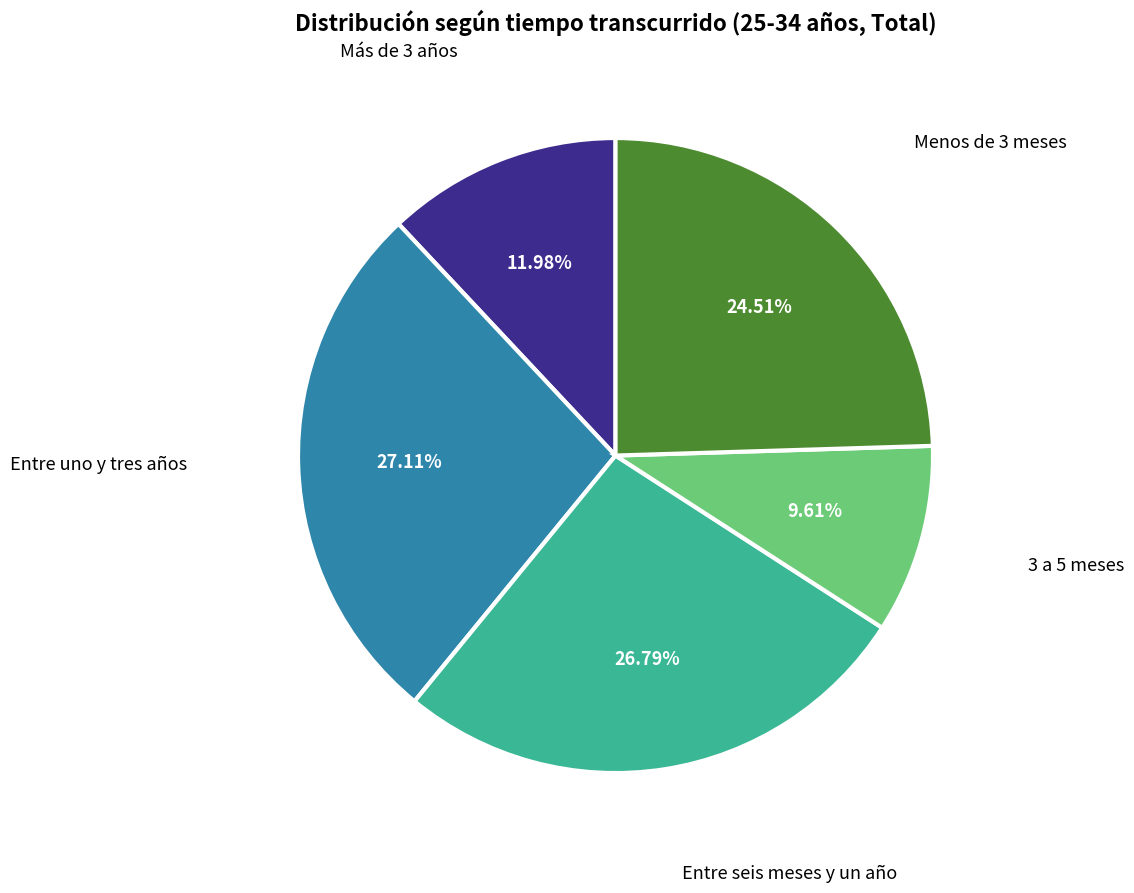

Is there any slice that represents more than half of the pie?

No